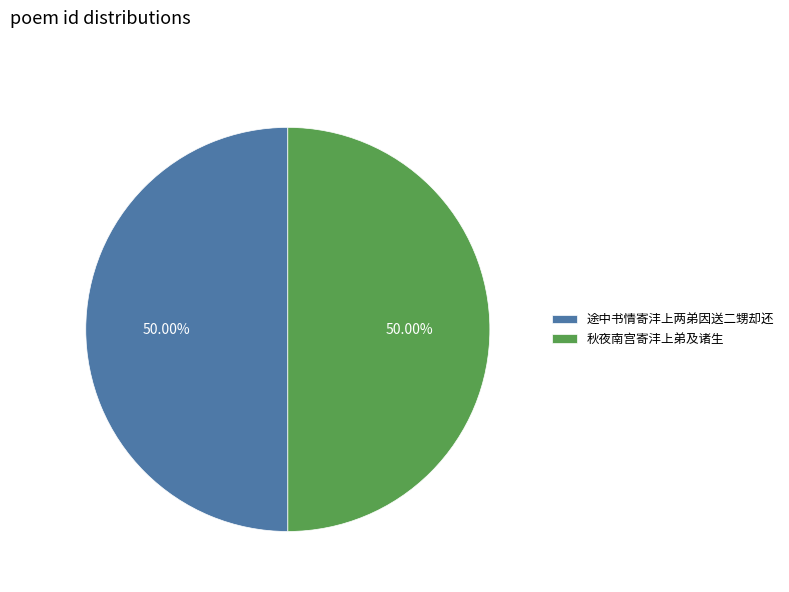

What is the ratio of the value at 途中书情寄沣上两弟因送二甥却还 to the value at 秋夜南宫寄沣上弟及诸生?

1.0